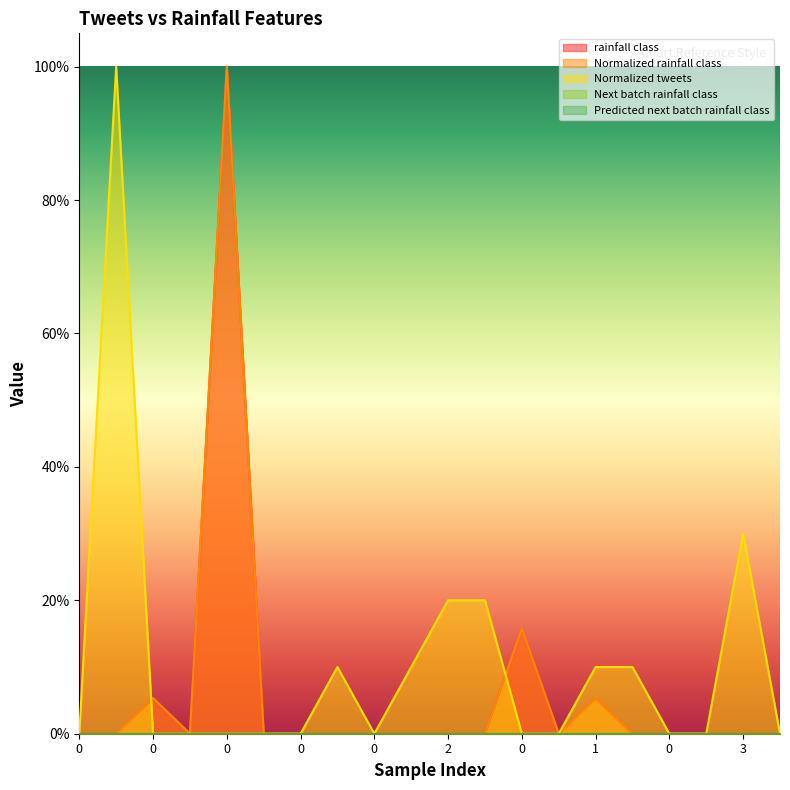

Reading left to right, what are all the values shown in this chart?

rainfall class: 0.0	0.0	0.1	0.0	1.0	0.0	0.0	0.0	0.0	0.0	0.0	0.0	0.2	0.0	0.1	0.0	0.0	0.0	0.0	0.0
Normalized rainfall class: 0.0	0.0	0.1	0.0	1.0	0.0	0.0	0.0	0.0	0.0	0.0	0.0	0.2	0.0	0.1	0.0	0.0	0.0	0.0	0.0
Normalized tweets: 0.0	1.0	0.0	0.0	0.0	0.0	0.0	0.1	0.0	0.1	0.2	0.2	0.0	0.0	0.1	0.1	0.0	0.0	0.3	0.0